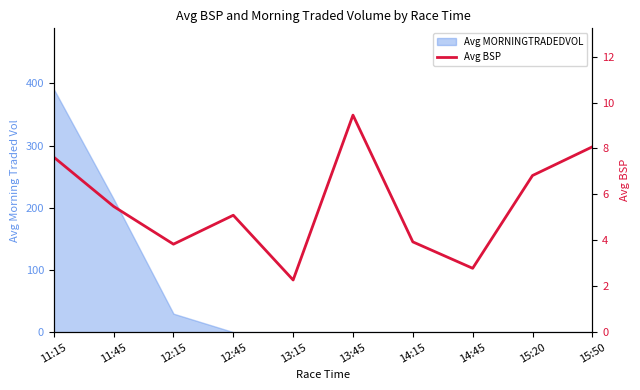

What position from the left is 14:15?

7